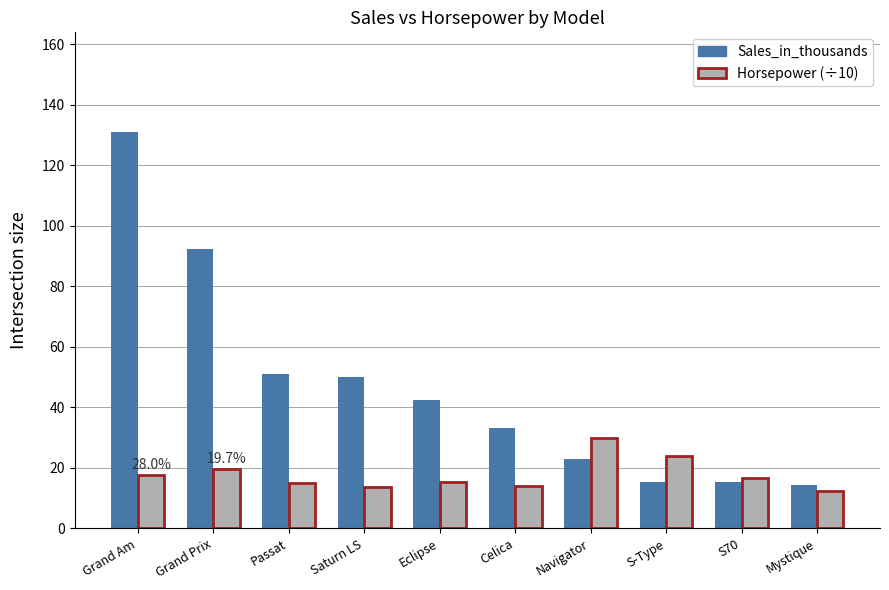

What is the difference between the maximum and minimum values in the Sales_in_thousands series?

116.7